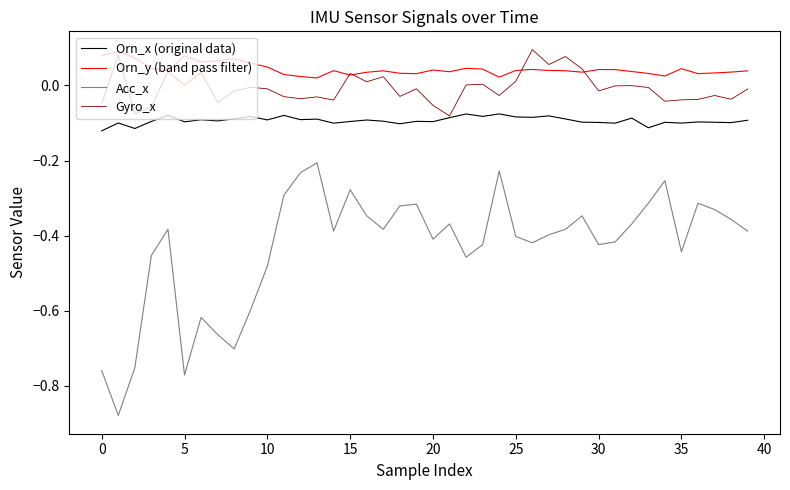

Which series has the largest total across all categories?

Orn_y (band pass filter)